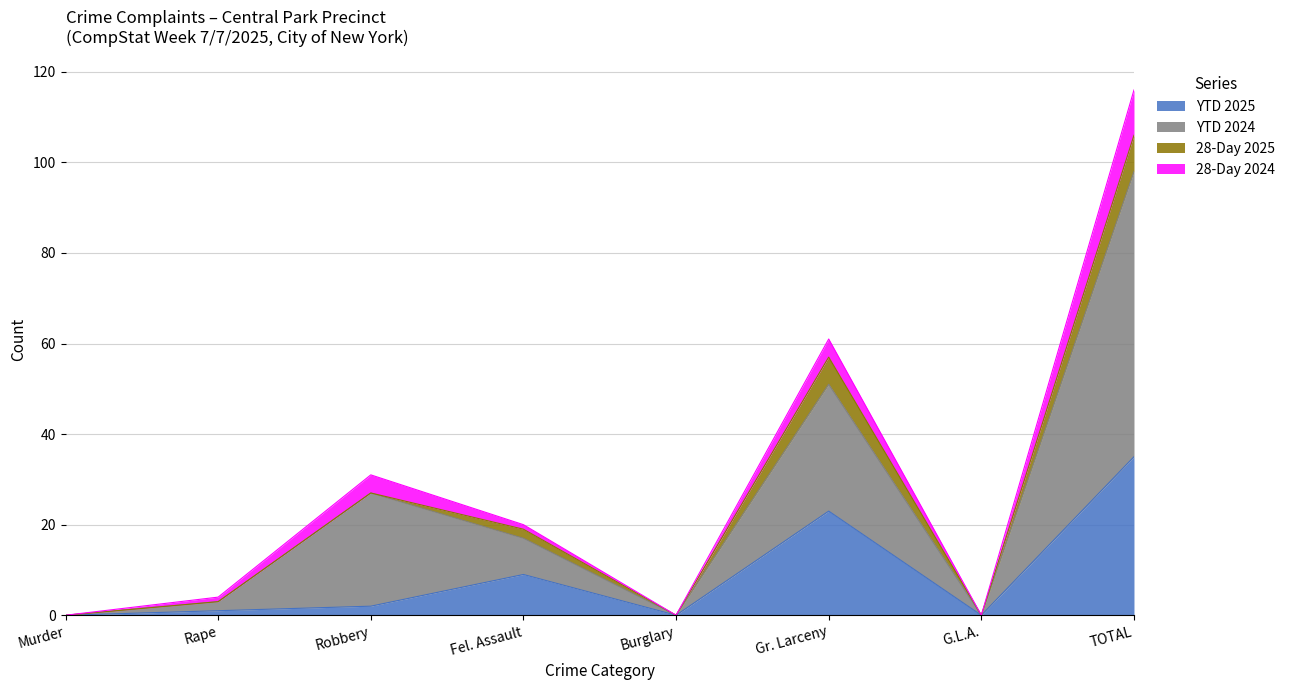

What are all the series names shown in the legend?

YTD 2025, YTD 2024, 28-Day 2025, 28-Day 2024